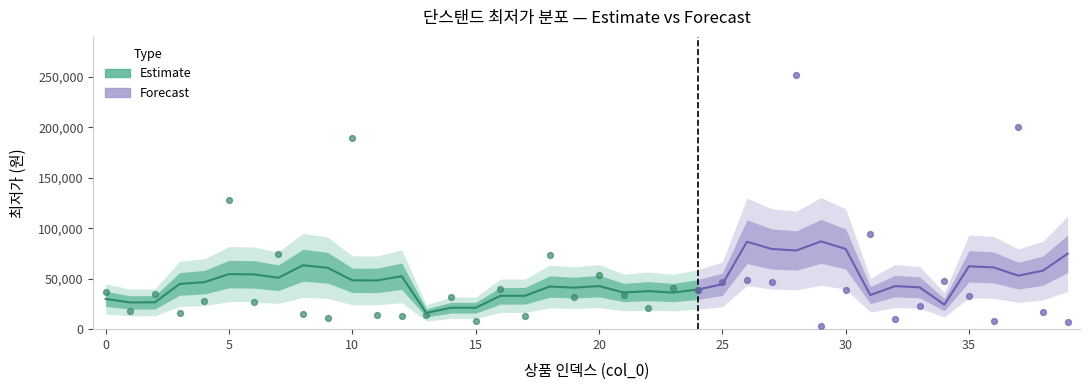

What is the change in value from 5 to 6?

-101600